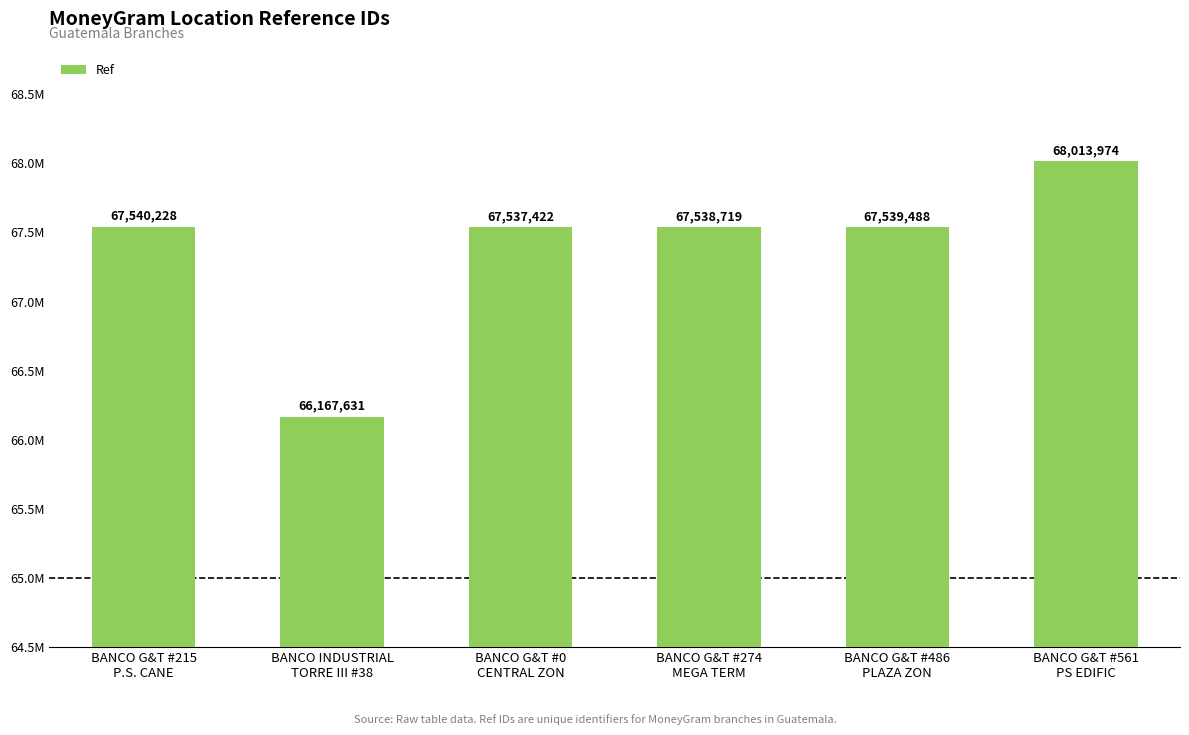

What position from the left is BANCO G&T #274
MEGA TERM?

4